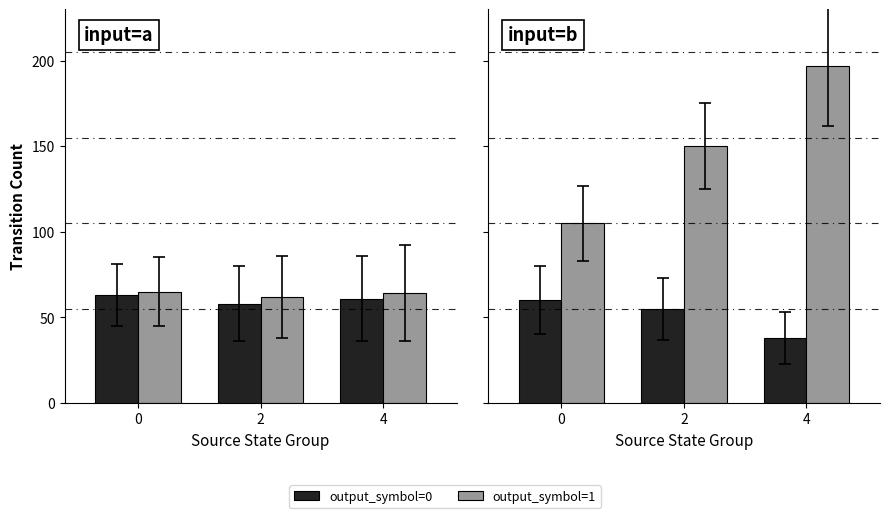

Rank the series by their average value, from highest to lowest.

output_symbol=1, output_symbol=0